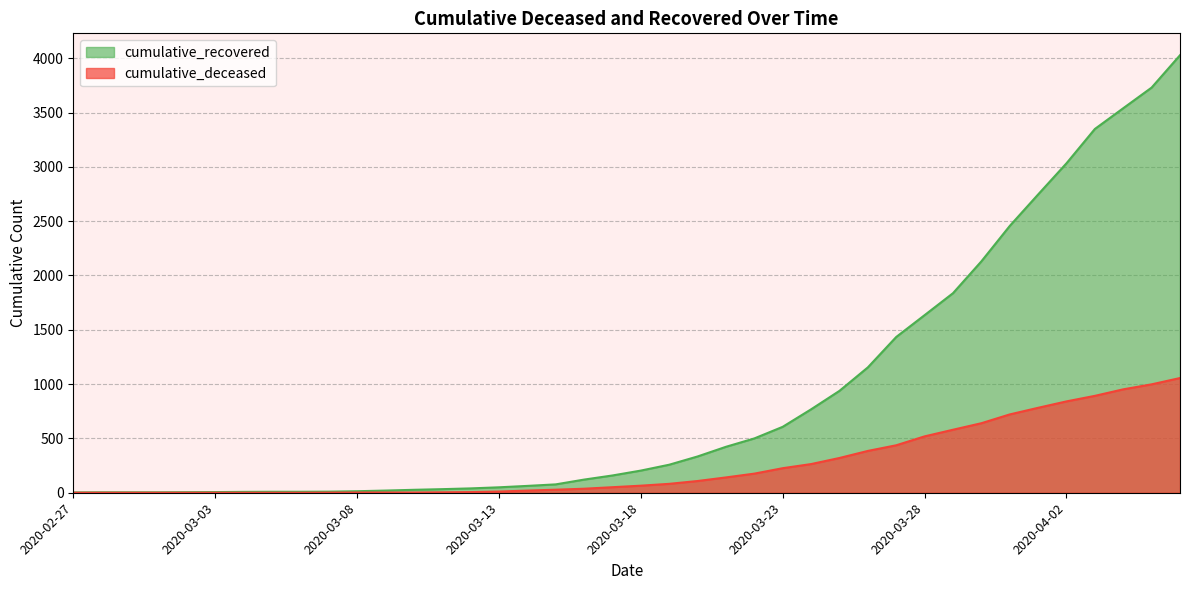

What is the highest value of the cumulative_deceased series?

1056